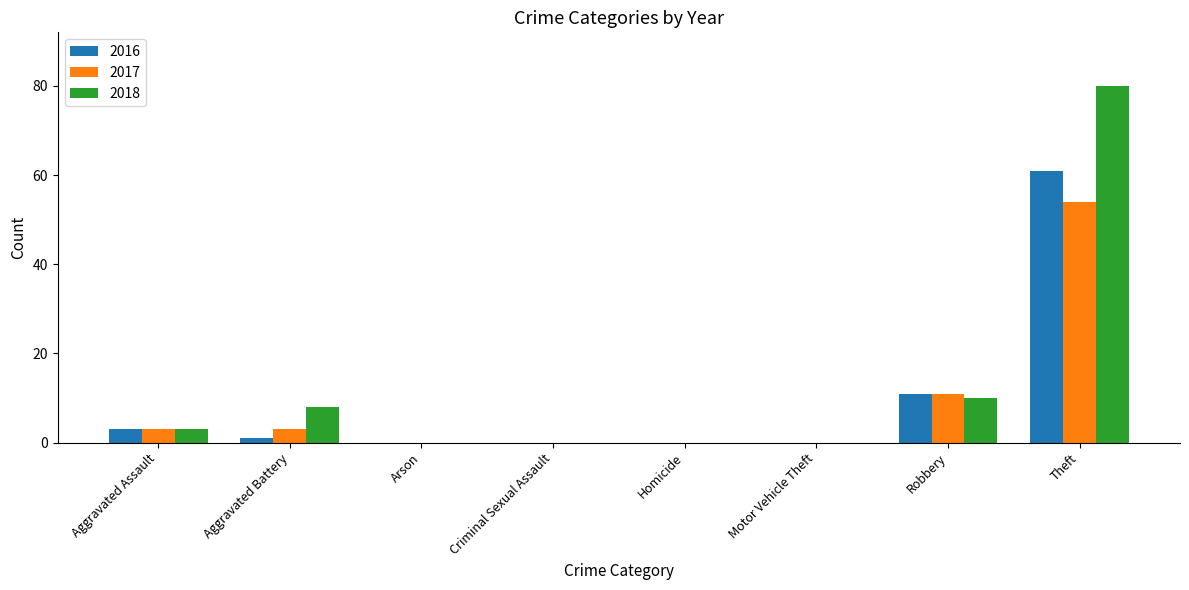

Where is 2016 nearest to the value 30?

Robbery